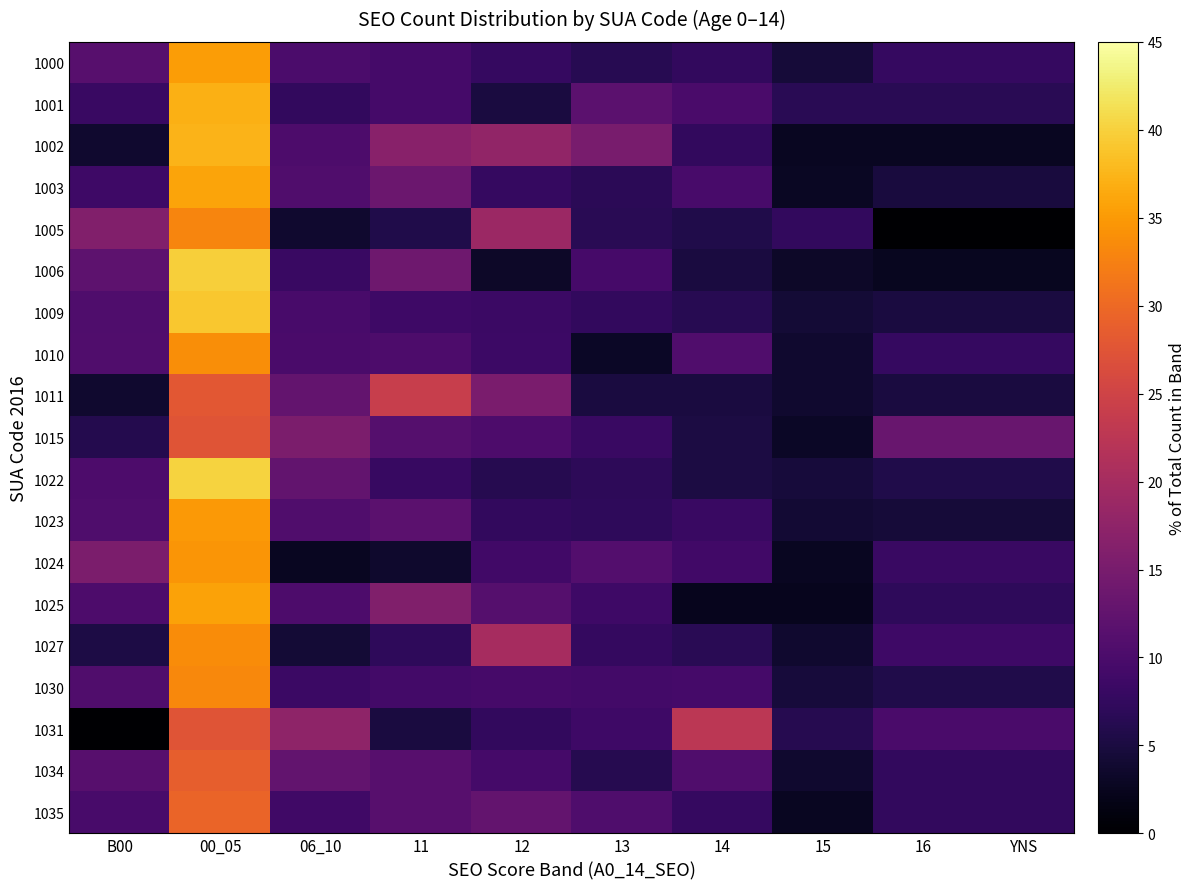

Reading right to left, what are all the values shown in this chart?

1000: YNS=7.8	16=7.8	15=4.5	14=7.5	13=6.4	12=7.8	11=9.4	06_10=10.1	00_05=35.2	B00=11.3
1001: YNS=6.6	16=6.6	15=6.6	14=9.9	13=11.9	12=4.9	11=9.5	06_10=7.4	00_05=37.0	B00=8.2
1002: YNS=2.8	16=2.8	15=2.8	14=7.5	13=15.0	12=17.8	11=16.8	06_10=10.3	00_05=37.4	B00=3.7
1003: YNS=4.9	16=4.9	15=2.9	14=9.7	13=6.8	12=7.8	11=13.6	06_10=10.7	00_05=35.9	B00=8.7
1005: YNS=0.0	16=0.0	15=7.5	14=5.7	13=6.6	12=18.9	11=5.7	06_10=3.8	00_05=33.0	B00=16.0
1006: YNS=2.5	16=2.5	15=3.2	14=5.1	13=9.5	12=3.2	11=13.9	06_10=8.2	00_05=39.9	B00=12.0
1009: YNS=5.1	16=5.1	15=4.3	14=6.5	13=7.5	12=8.4	11=8.7	06_10=9.7	00_05=39.1	B00=10.5
1010: YNS=7.9	16=7.9	15=3.8	14=10.6	13=3.1	12=8.6	11=10.3	06_10=9.9	00_05=33.9	B00=10.6
1011: YNS=5.1	16=5.1	15=3.8	14=5.1	13=5.1	12=15.2	11=24.1	06_10=12.7	00_05=27.8	B00=3.8
1015: YNS=13.3	16=13.3	15=3.1	14=5.1	13=8.2	12=10.2	11=11.2	06_10=15.3	00_05=27.6	B00=6.1
1022: YNS=5.7	16=5.7	15=4.6	14=5.2	13=6.9	12=6.3	11=8.0	06_10=12.6	00_05=40.2	B00=10.3
1023: YNS=4.6	16=4.6	15=4.1	14=8.2	13=7.1	12=7.4	11=11.9	06_10=10.6	00_05=35.0	B00=10.5
1024: YNS=8.2	16=8.2	15=2.7	14=9.1	13=10.9	12=9.1	11=3.6	06_10=2.7	00_05=34.5	B00=15.5
1025: YNS=7.1	16=7.1	15=2.4	14=2.4	13=8.7	12=11.1	11=15.9	06_10=10.3	00_05=35.7	B00=10.3
1027: YNS=8.7	16=8.7	15=3.8	14=6.5	13=7.6	12=20.1	11=7.1	06_10=4.3	00_05=33.7	B00=5.4
1030: YNS=5.7	16=5.7	15=4.7	14=9.4	13=9.2	12=9.6	11=9.3	06_10=8.4	00_05=33.2	B00=10.6
1031: YNS=10.0	16=10.0	15=6.2	14=22.5	13=8.8	12=7.5	11=5.0	06_10=17.5	00_05=27.5	B00=0.0
1034: YNS=7.5	16=7.5	15=3.8	14=10.6	13=6.2	12=9.4	11=11.2	06_10=12.5	00_05=28.7	B00=11.2
1035: YNS=7.4	16=7.4	15=2.8	14=7.9	13=10.5	12=12.7	11=11.4	06_10=8.8	00_05=29.4	B00=9.8